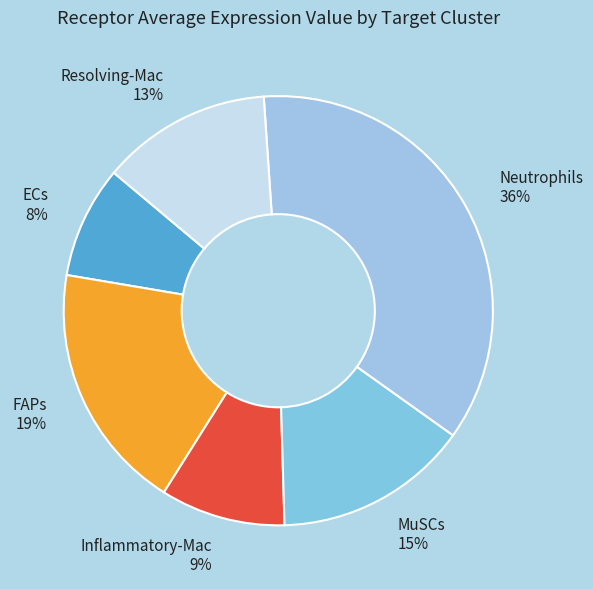

Between Inflammatory-Mac and ECs, which is larger?

Inflammatory-Mac